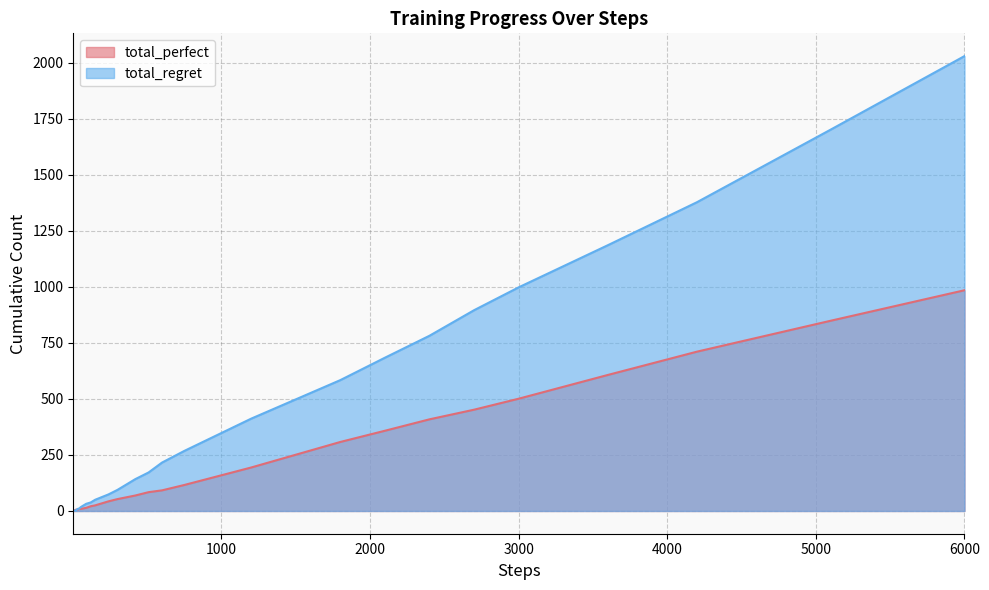

Which series has the largest total across all categories?

total_regret